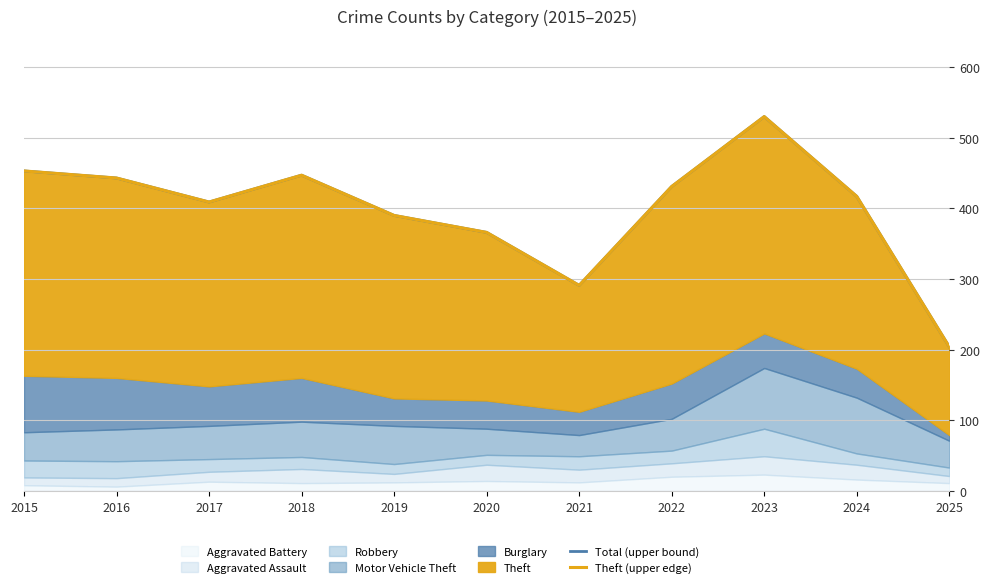

True or false: Theft (upper edge) and Total (upper bound) intersect in this chart.

False